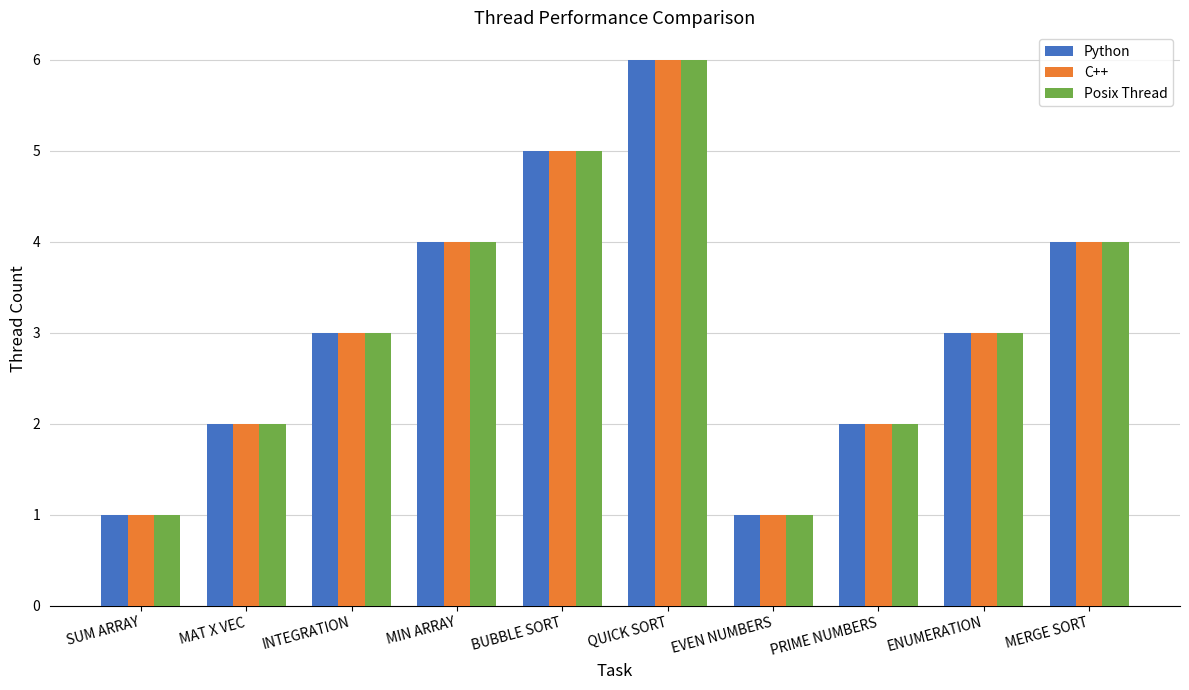

At which category is the sum across all series the highest?

QUICK SORT